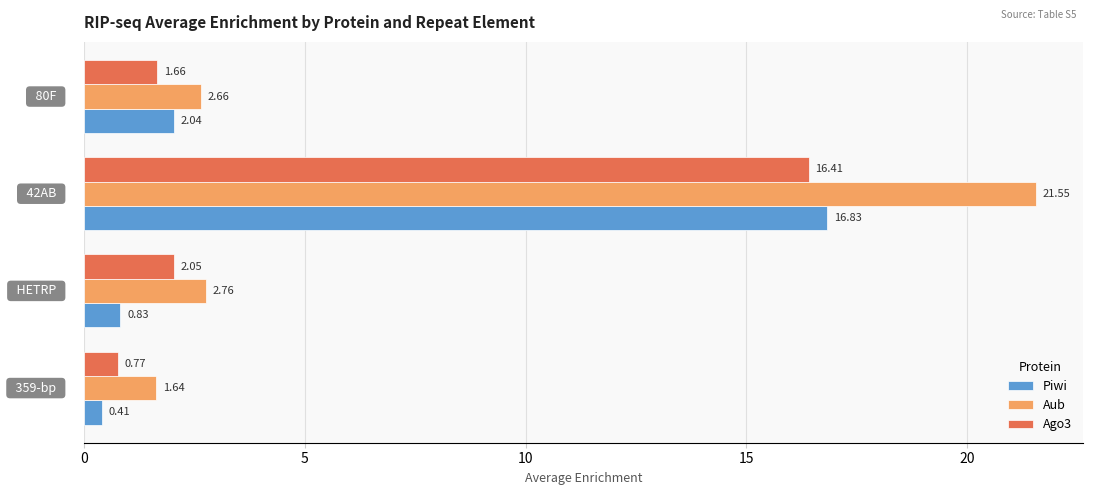

Which series has the largest range (max minus min)?

Aub